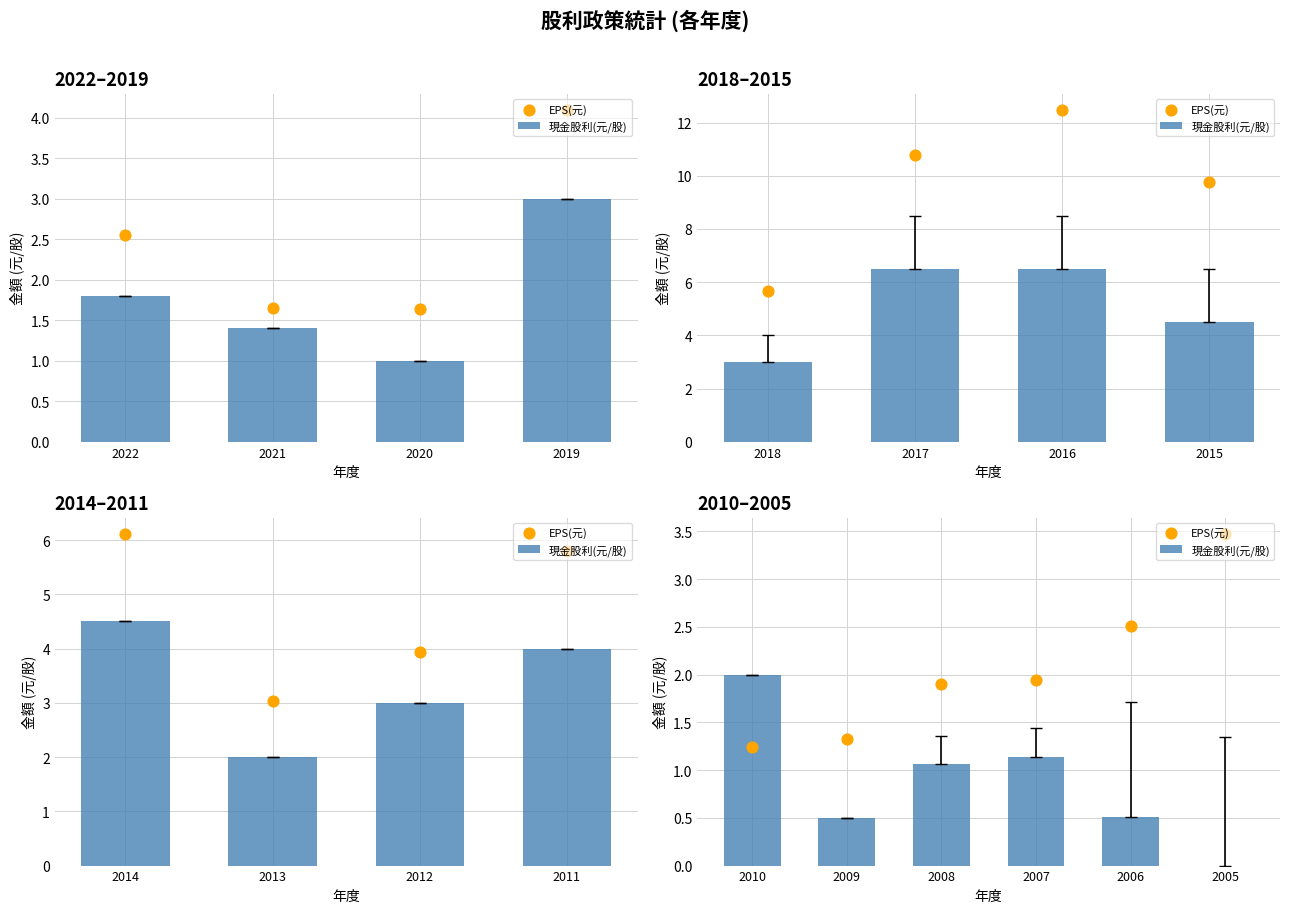

Which series reaches the minimum Y coordinate?

現金股利(元/股)